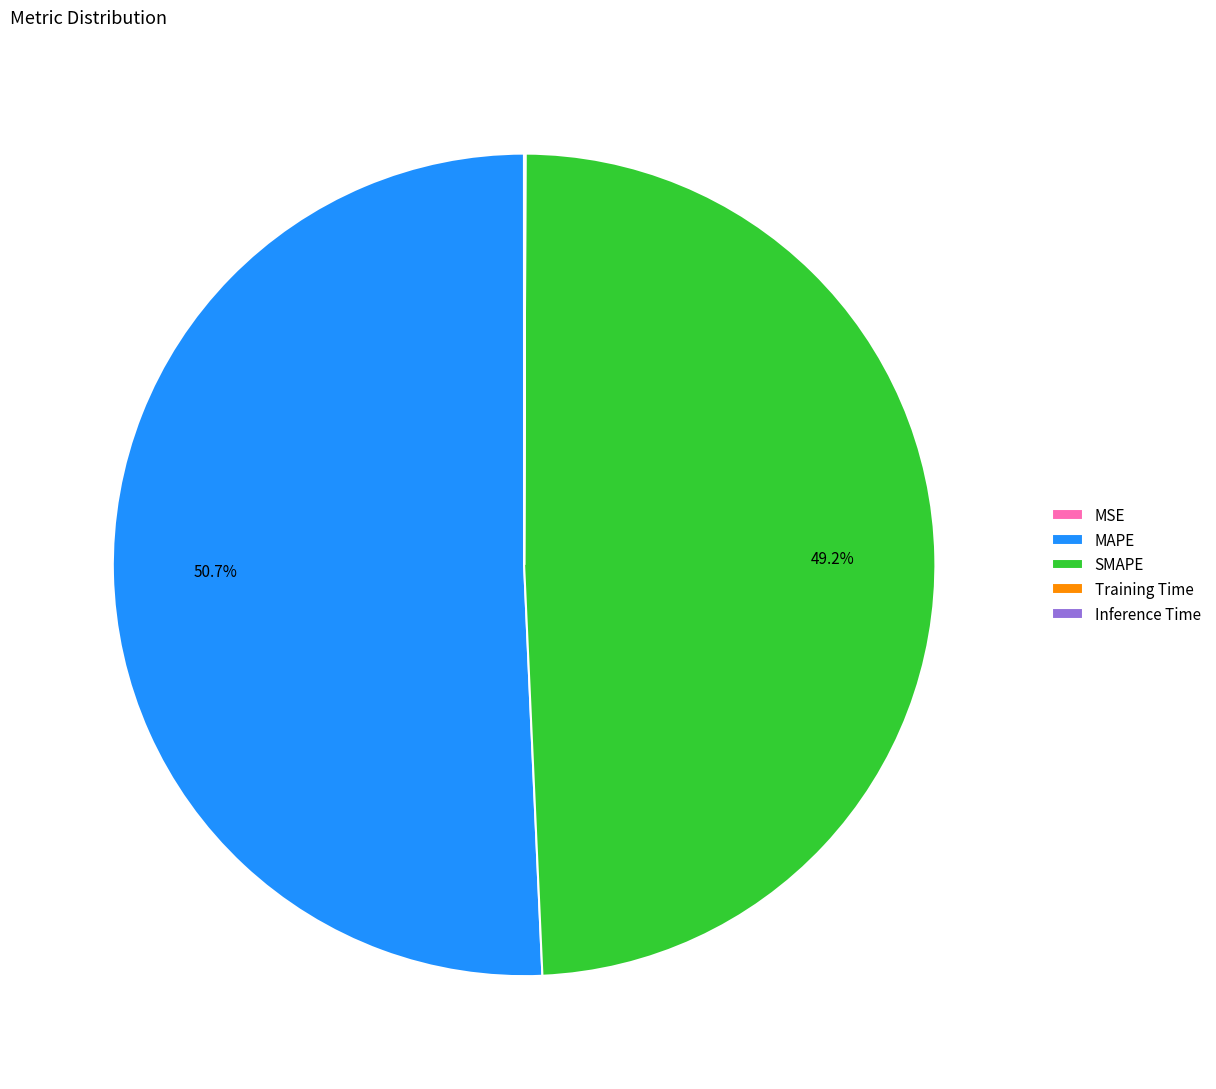

True or false: SMAPE accounts for 49% of the total.

True